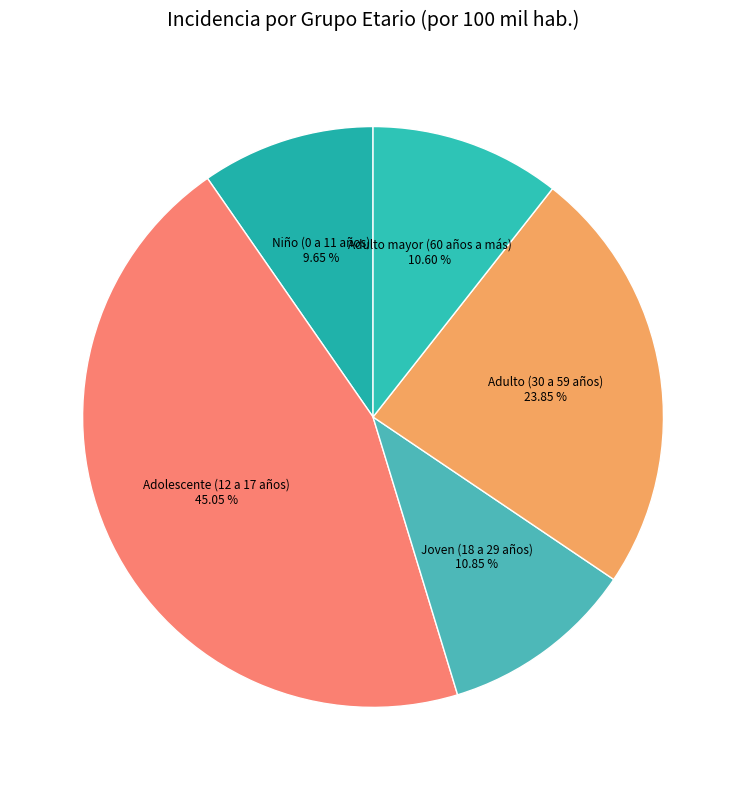

Which has a higher value, Adulto mayor (60 años a más) or Adulto (30 a 59 años)?

Adulto (30 a 59 años)